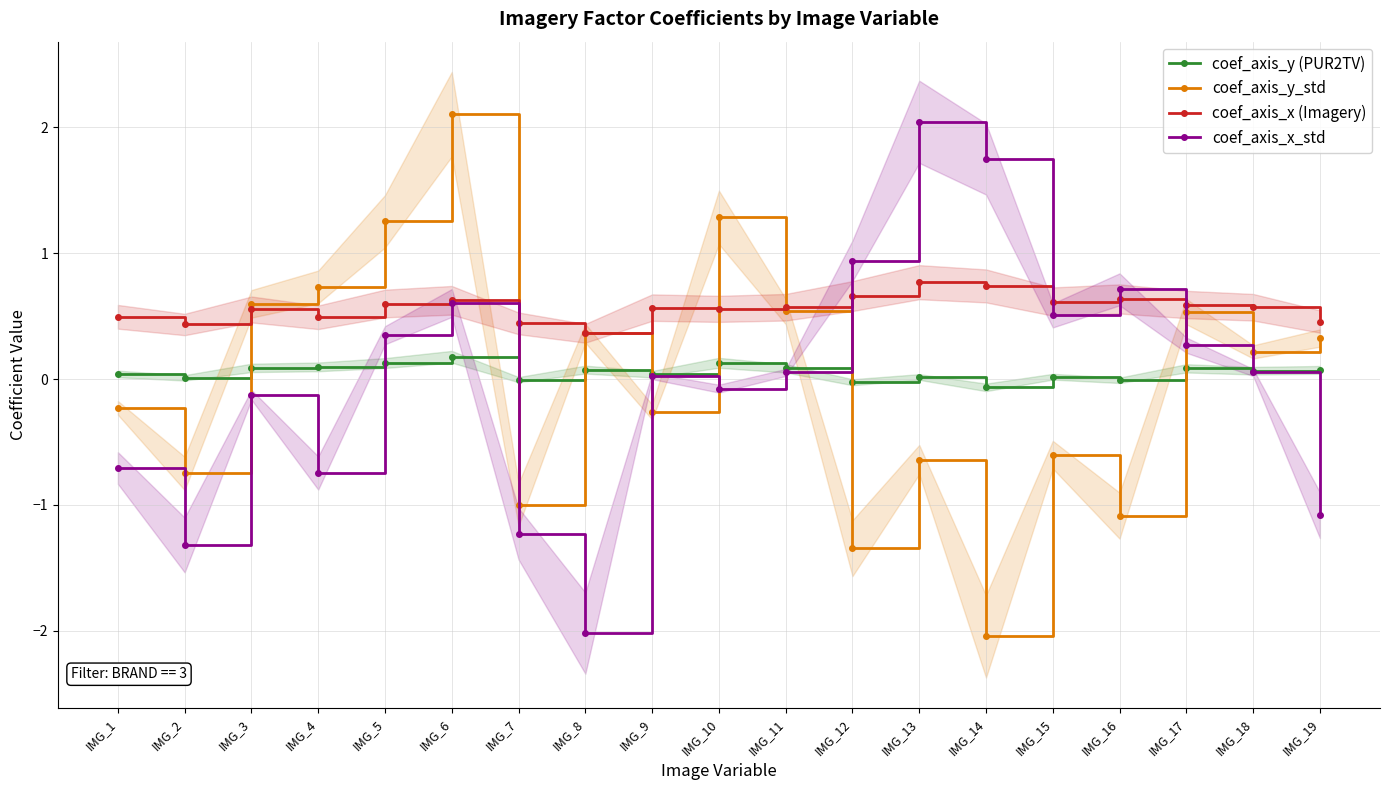

Between which two adjacent categories do coef_axis_x (Imagery) and coef_axis_y_std first intersect?

IMG_2 and IMG_3